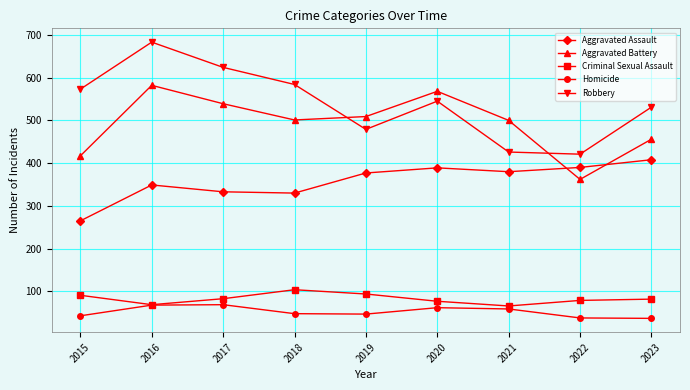

What are all the series names shown in the legend?

Aggravated Assault, Aggravated Battery, Criminal Sexual Assault, Homicide, Robbery